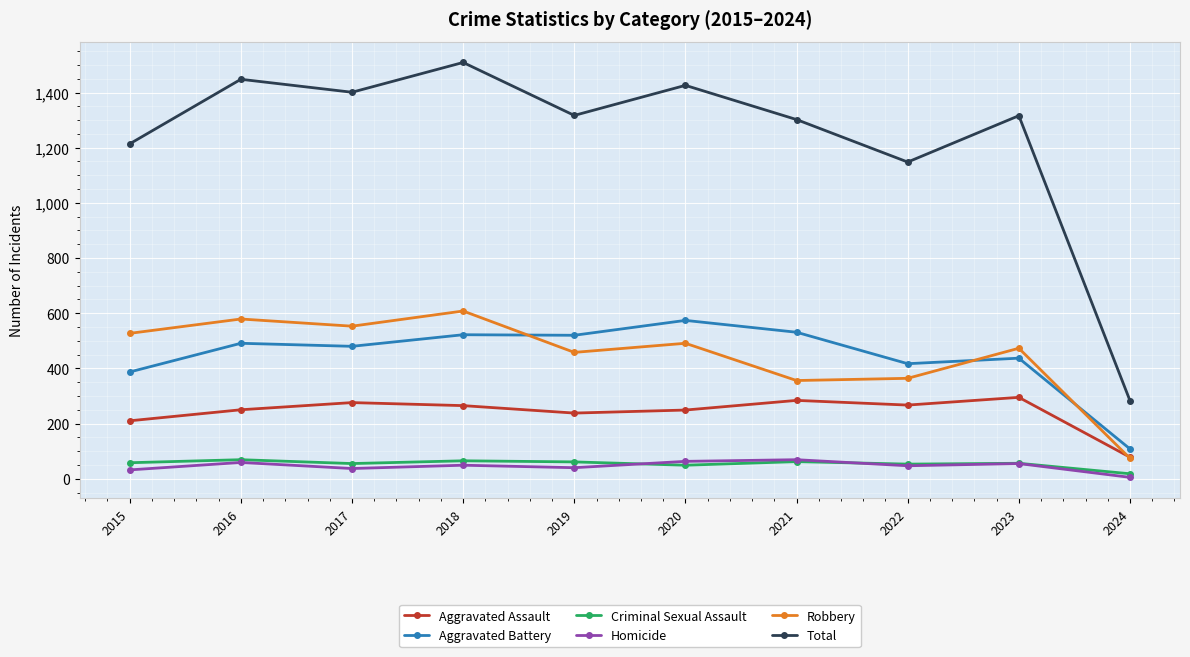

True or false: Total and Homicide cross at least once.

False